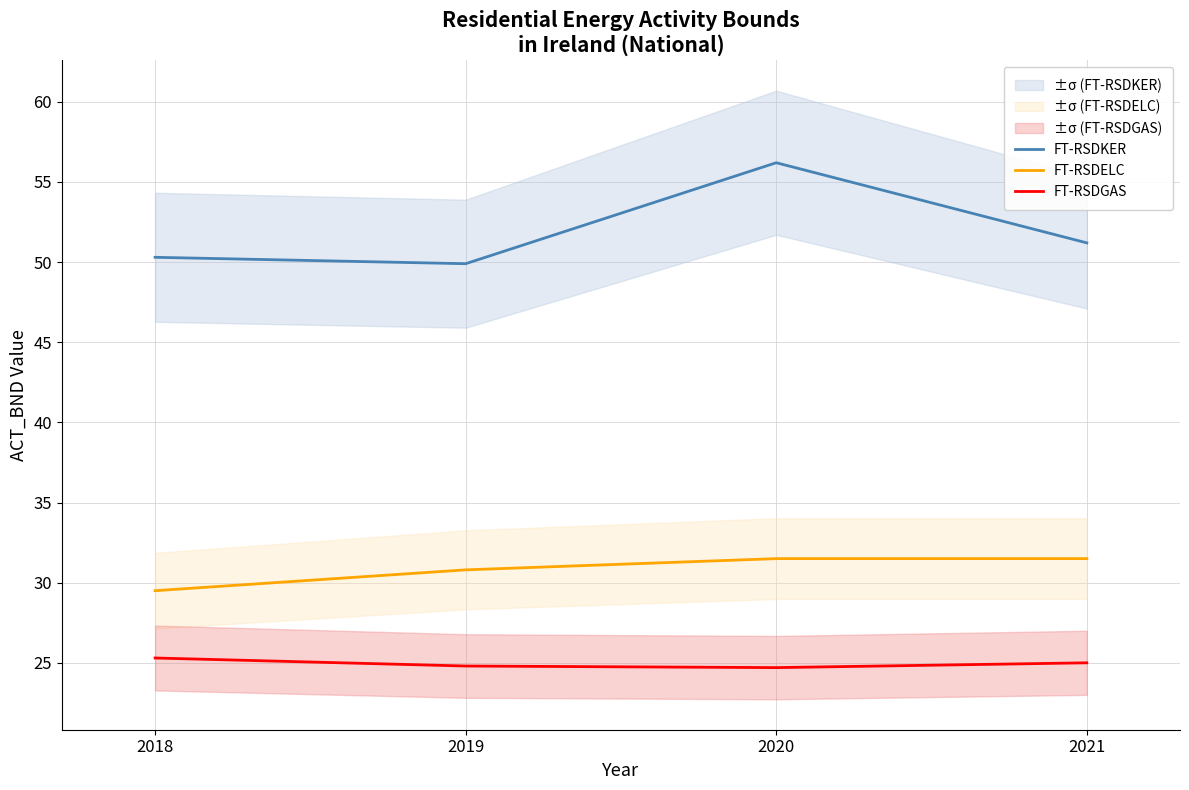

Reading right to left, extract all data points from this chart.

FT-RSDKER: 2021=51.2	2020=56.2	2019=49.9	2018=50.3
FT-RSDELC: 2021=31.5	2020=31.5	2019=30.8	2018=29.5
FT-RSDGAS: 2021=25.0	2020=24.7	2019=24.8	2018=25.3